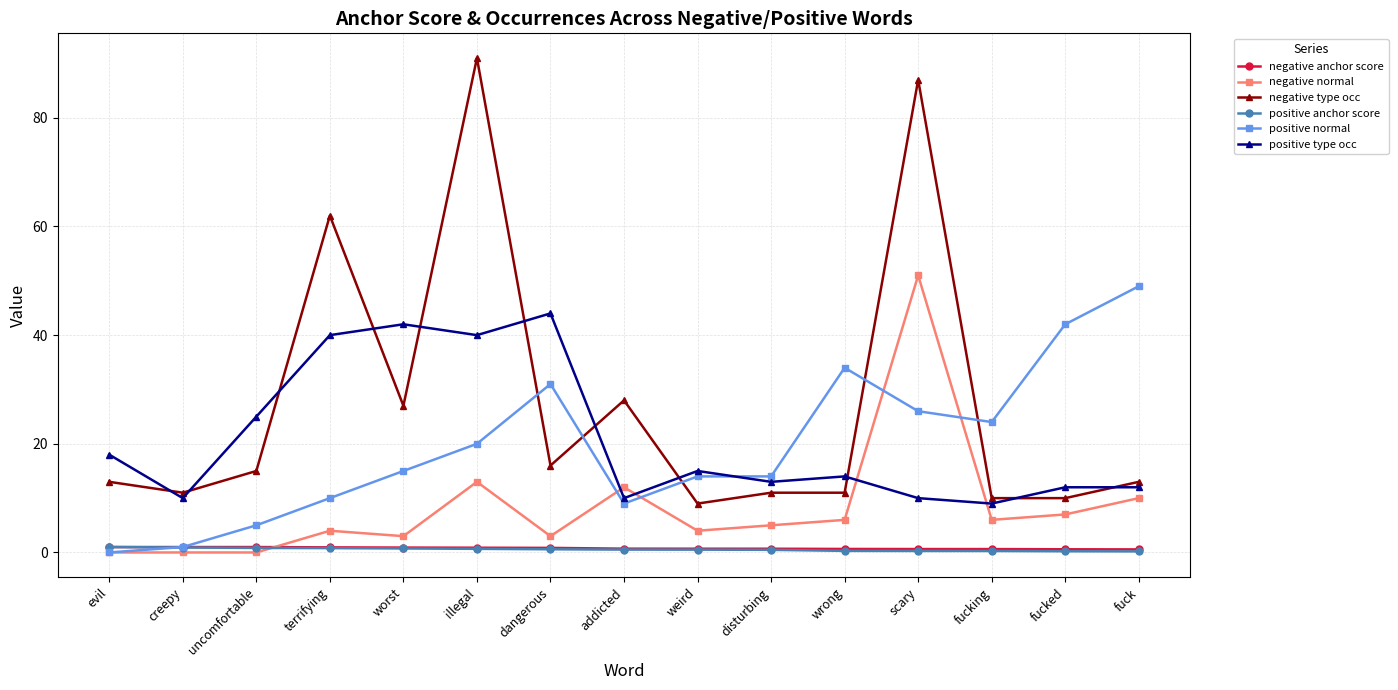

True or false: negative anchor score and negative type occ intersect in this chart.

False